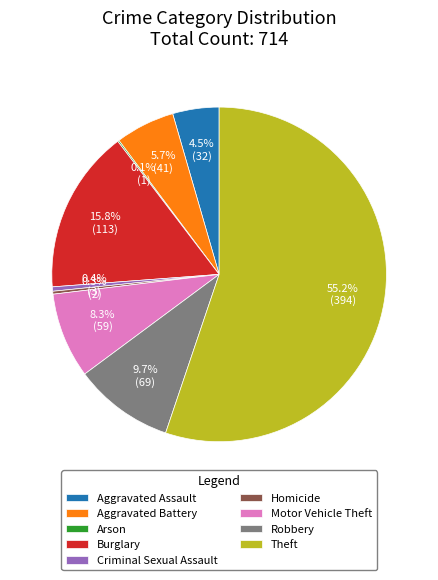

To the nearest percent, what is the average slice percentage?

11%